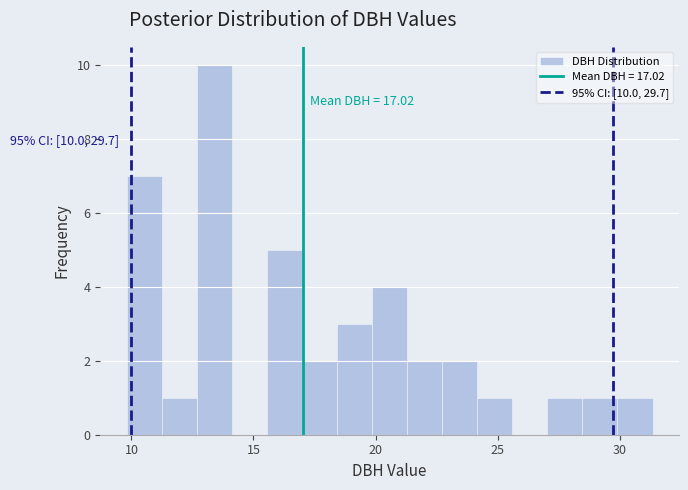

Around what value on the x-axis is the tallest bar? Give the approximate position of its centre, as read against the axis.

13.5